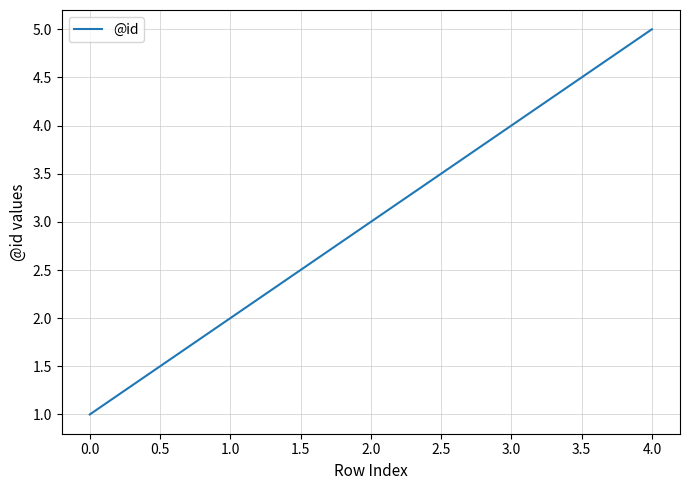

How many values are between 2 and 4?

3